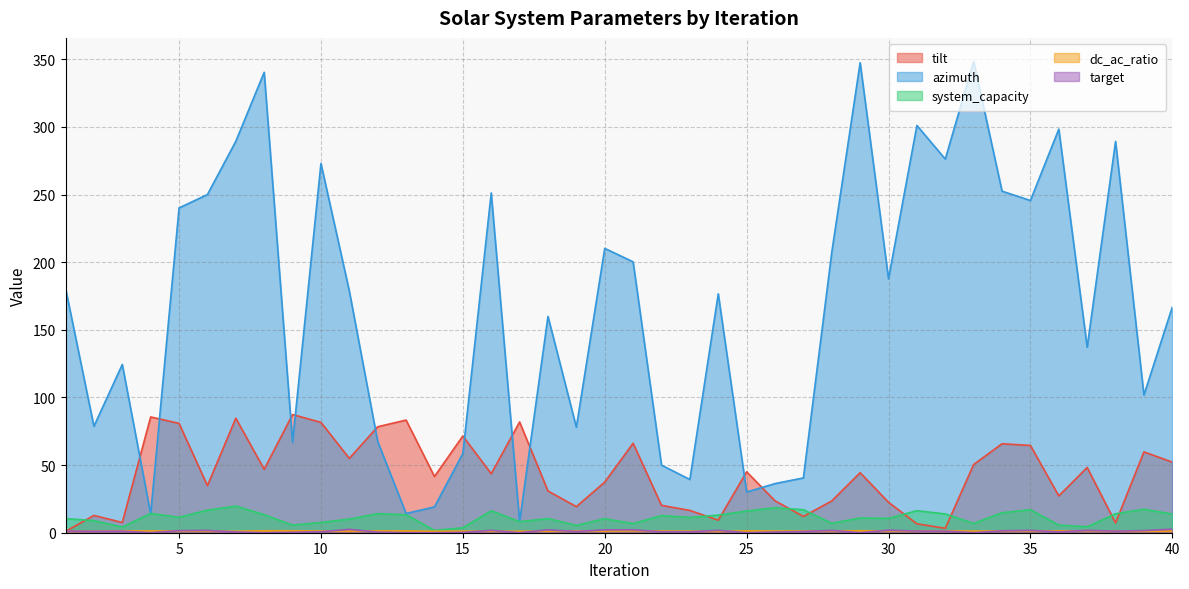

What is the difference between the tilt values at 14 and 37?

6.7